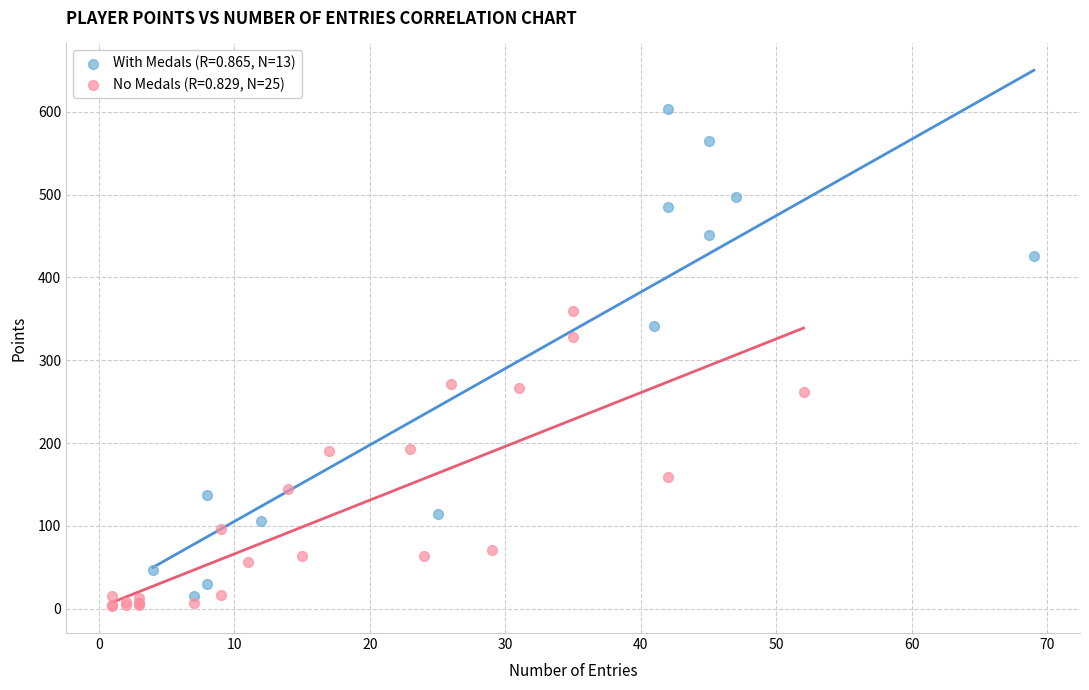

Which series has the largest Y range (max minus min)?

With Medals (R=0.865, N=13)